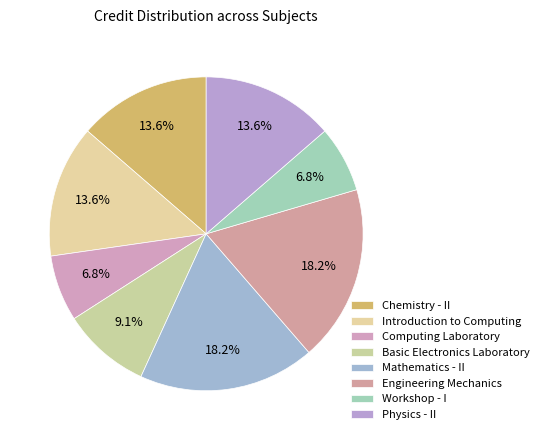

How many segments does this pie chart have?

8